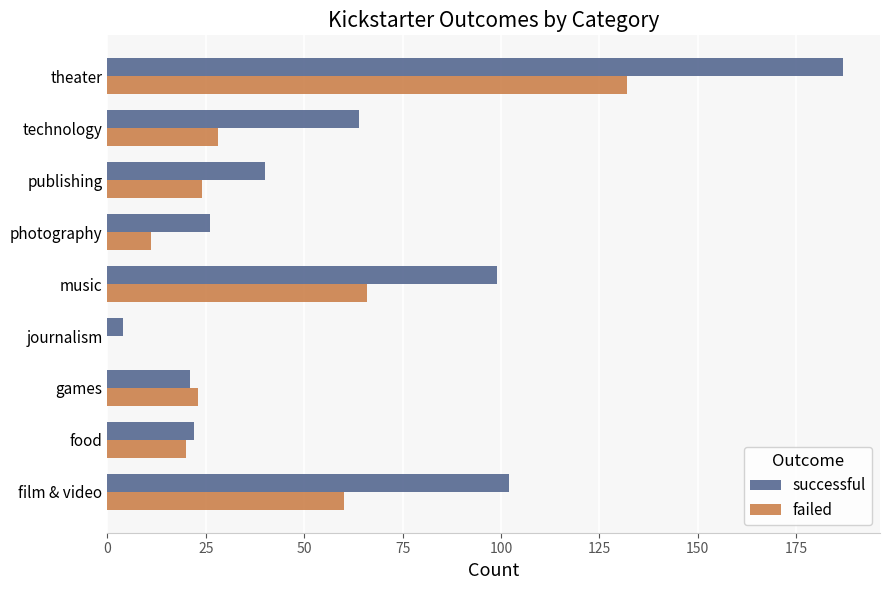

What is the sum of all successful values?

565